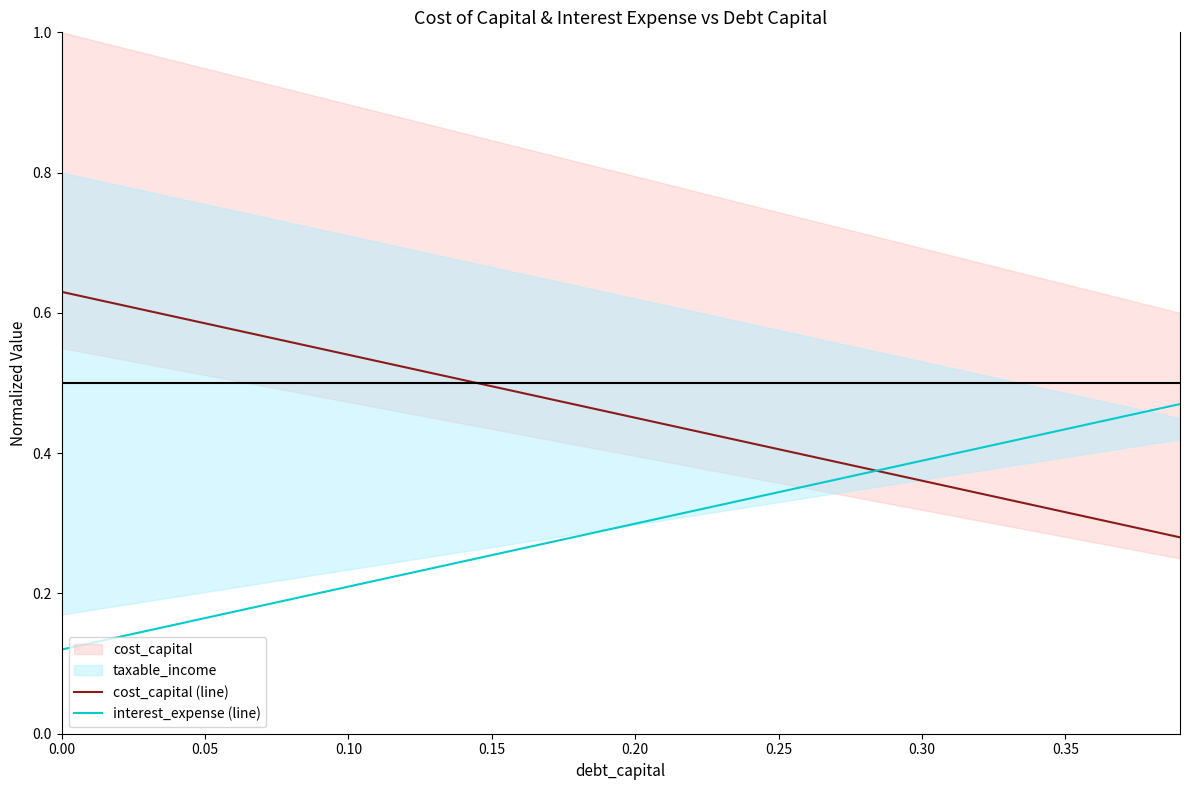

After their last crossing, which series has the higher values: interest_expense (line) or cost_capital (line)?

interest_expense (line)